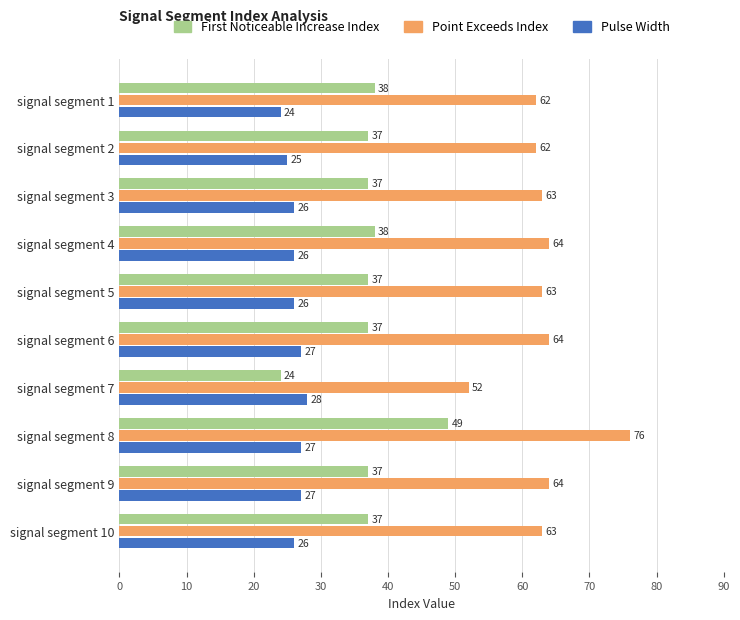

What is the spread (max minus min) of values at signal segment 5?

37